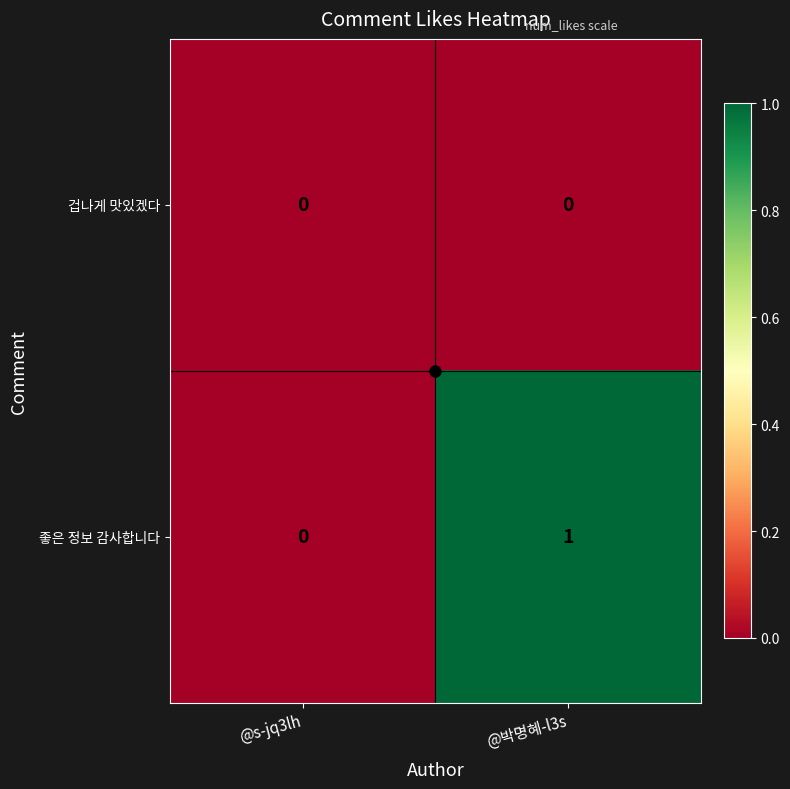

List the series in order of their overall mean, highest first.

좋은 정보 감사합니다, 겁나게 맛있겠다